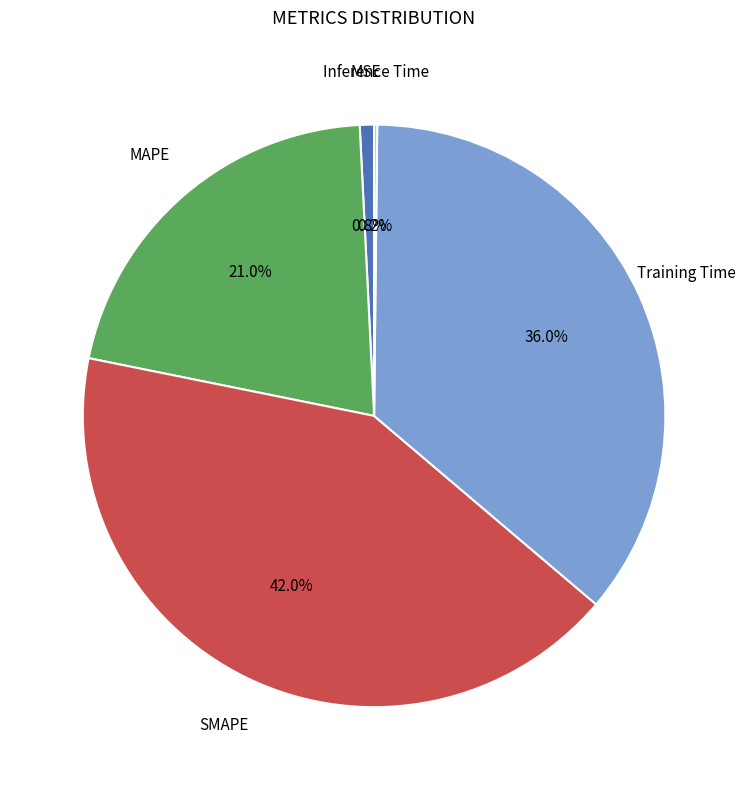

Is there any slice that represents more than half of the pie?

No